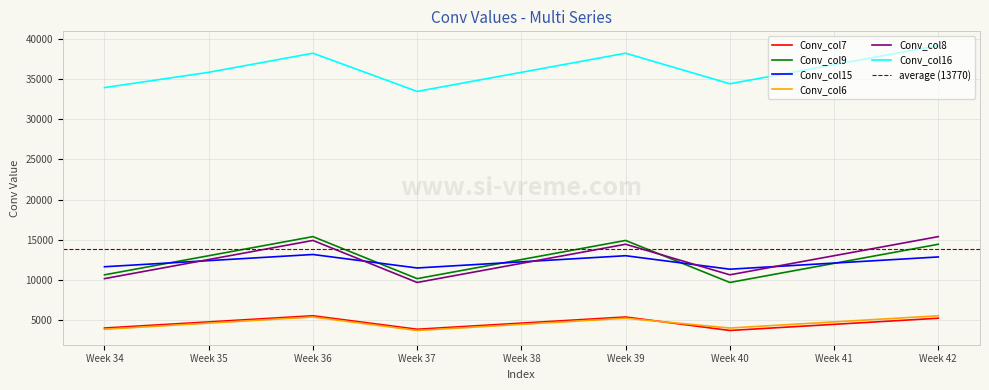

Reading right to left, extract all data points from this chart.

Conv_col7: 5181	4416	3651	5334	4569	3804	5487	4722	3957
Conv_col9: 14415	12030	9645	14892	12507	10122	15369	12984	10599
Conv_col15: 12831	12066	11301	12984	12219	11454	13137	12372	11607
Conv_col6: 5487	4722	3957	5181	4416	3651	5334	4569	3804
Conv_col8: 15369	12984	10599	14415	12030	9645	14892	12507	10122
Conv_col16: 39219	36834	34449	38265	35880	33495	38265	35880	33972